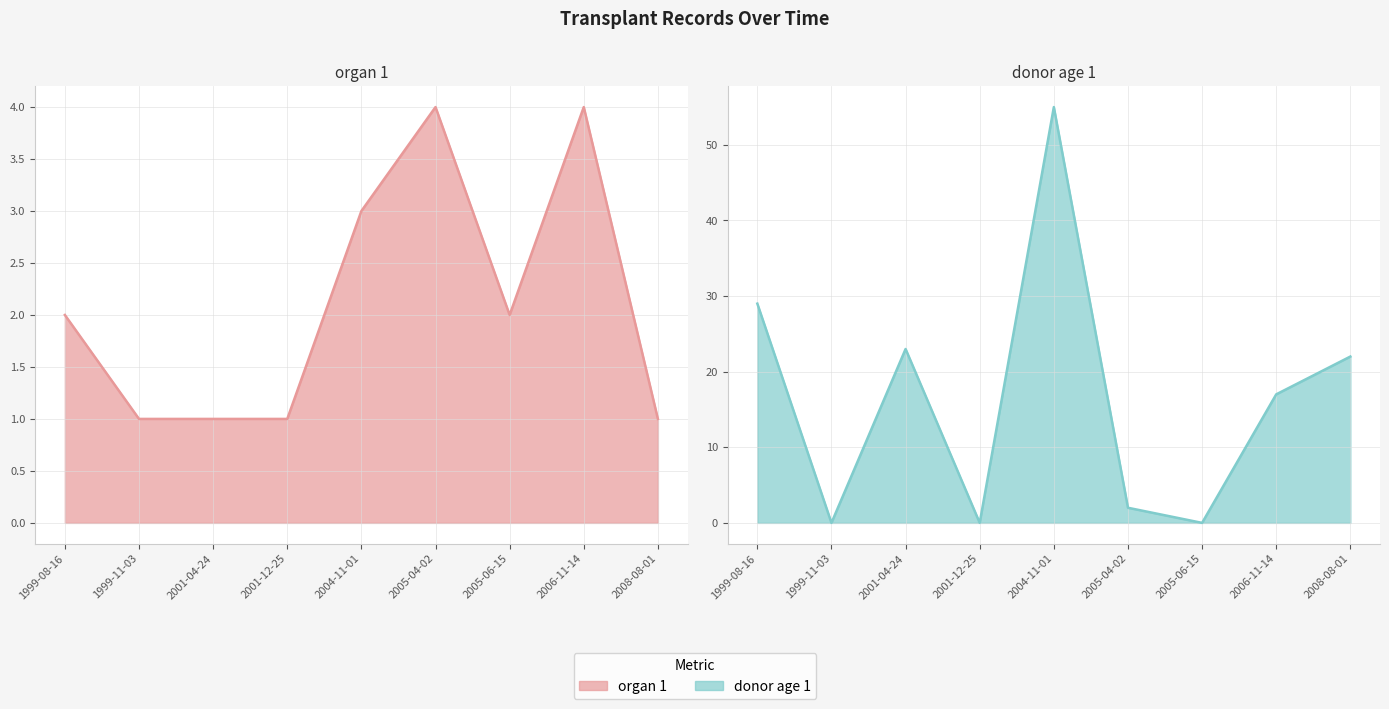

At which category does the chart reach its minimum across all series?

1999-11-03